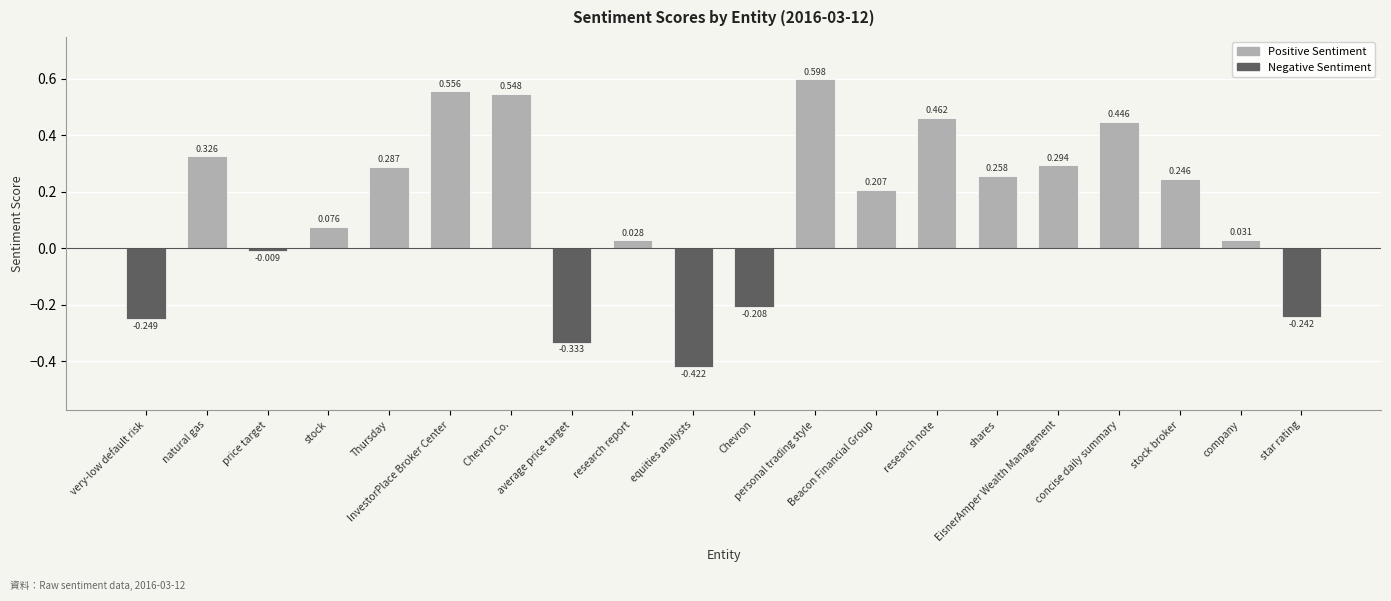

What is the difference between the maximum and minimum values?

1.0